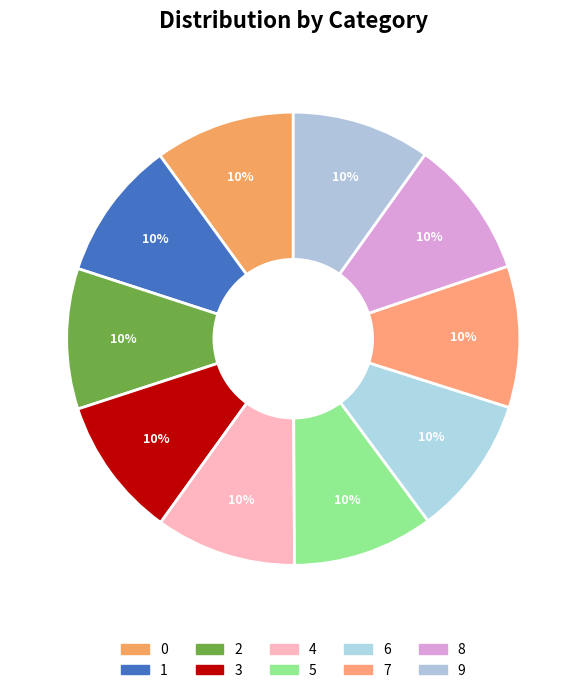

Does 9 represent more than half of the total?

No